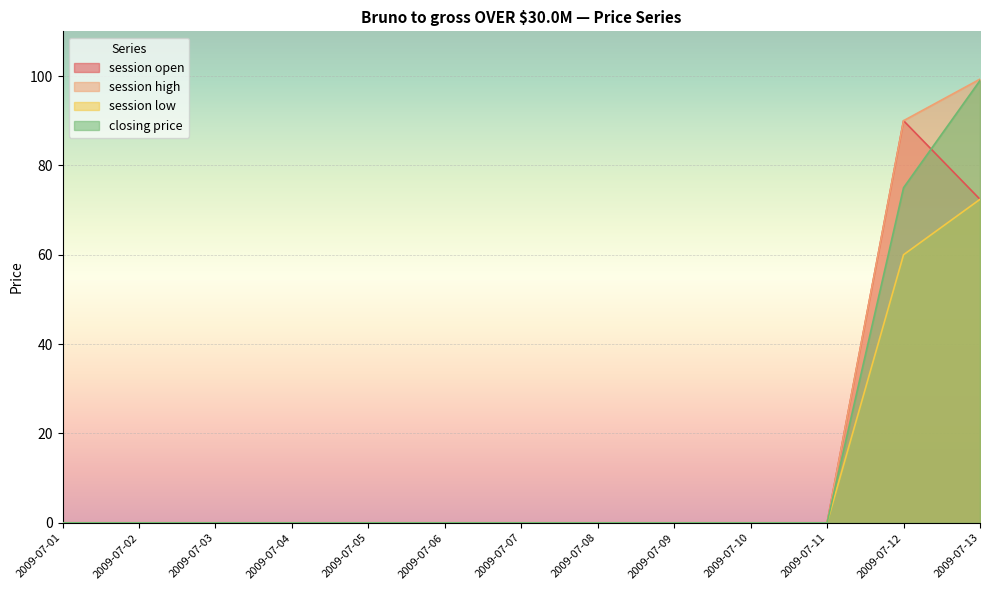

The value of closing price at 2009-07-07 is 39.4. True or false?

False